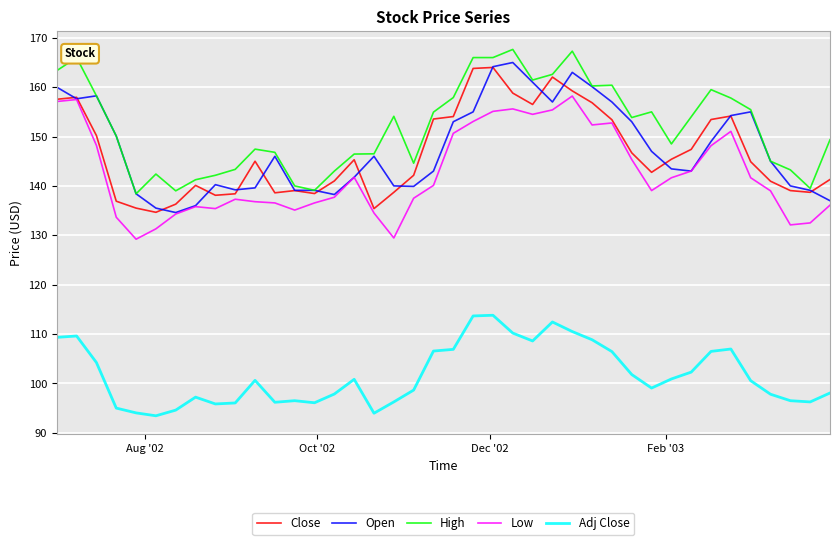

True or false: Low and High cross at least once.

False